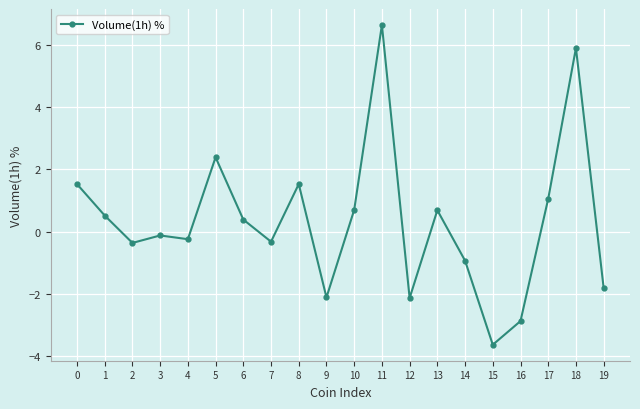

Which category has the lowest value across all series?

15